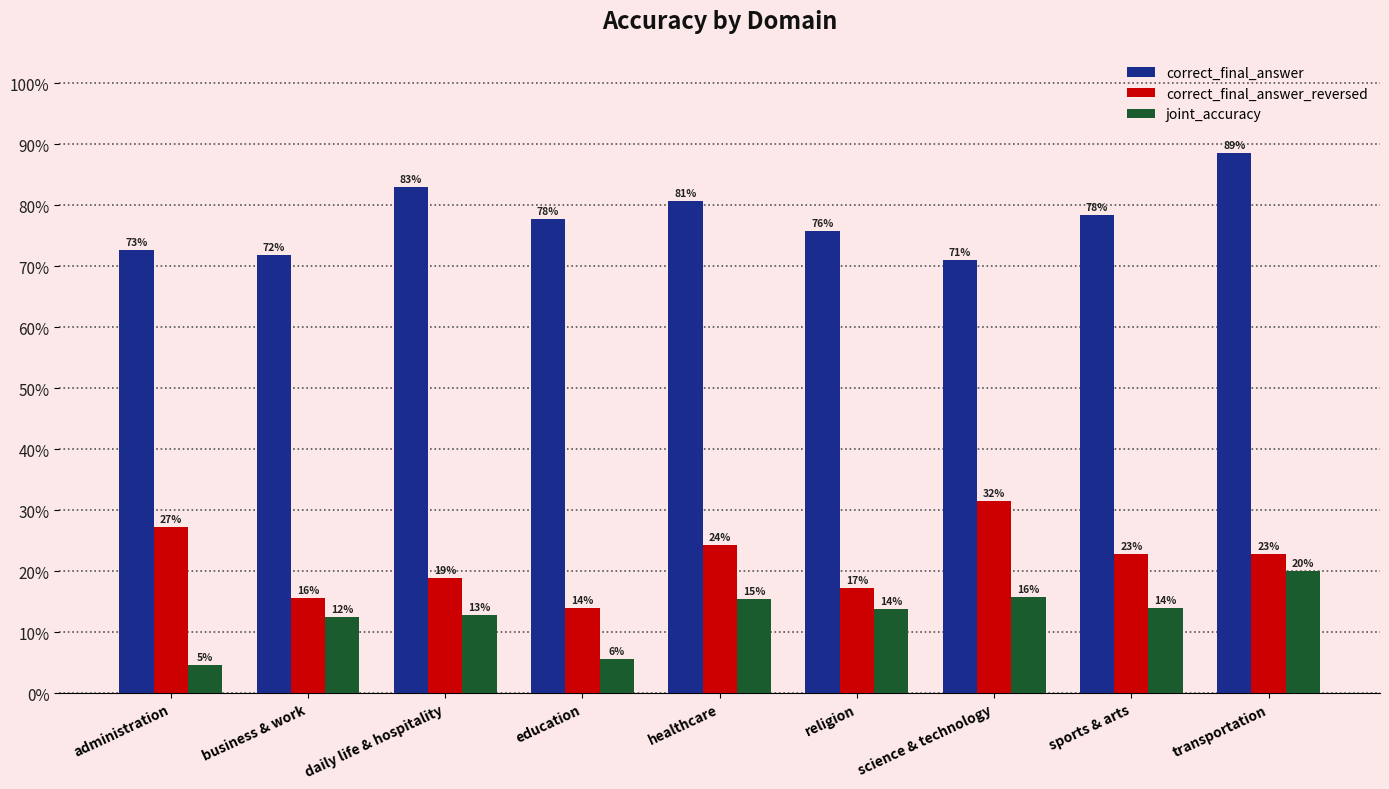

Does the chart contain stacked bars?

No